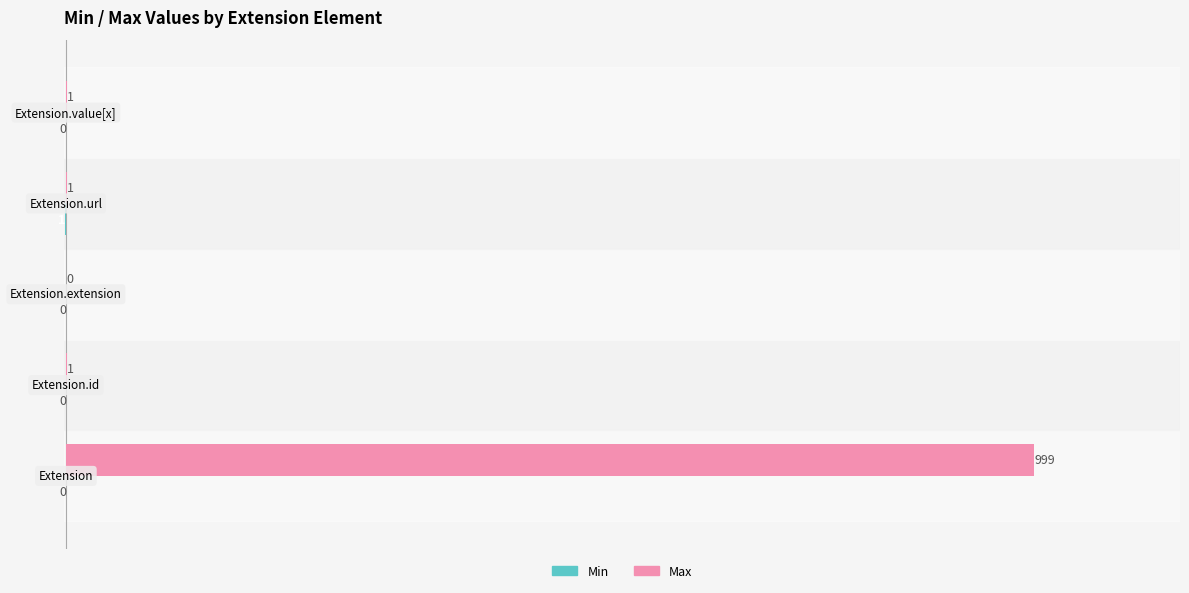

What is the maximum value shown in the chart?

999